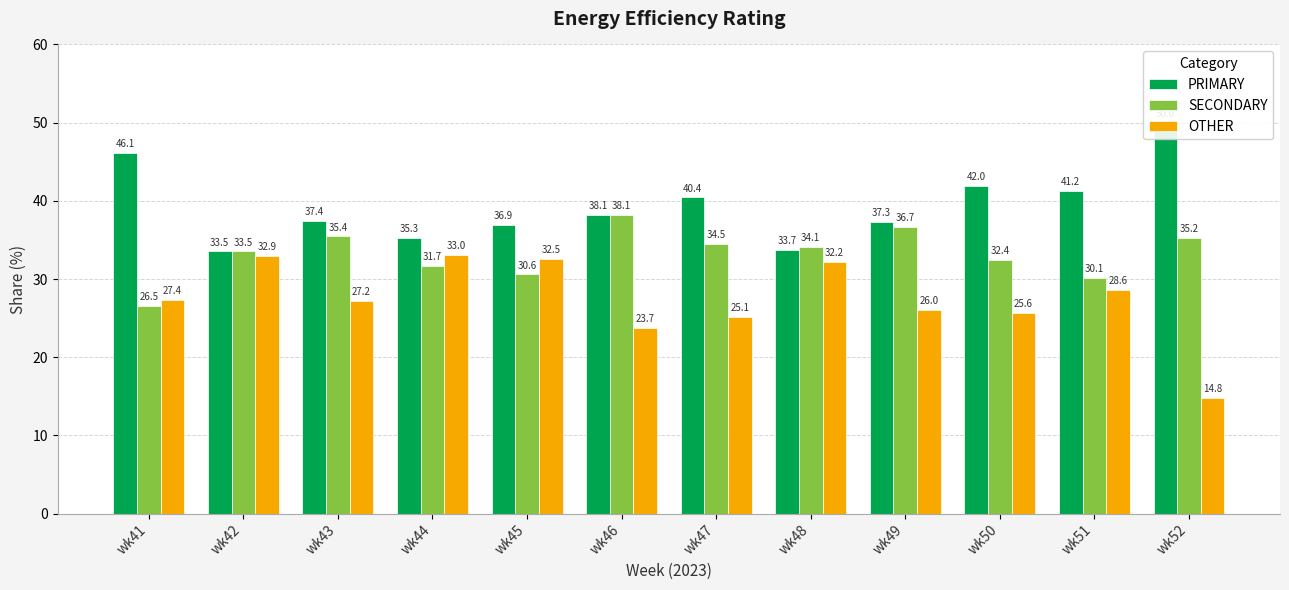

What is the sum of the OTHER values at wk49 and wk43?

53.2